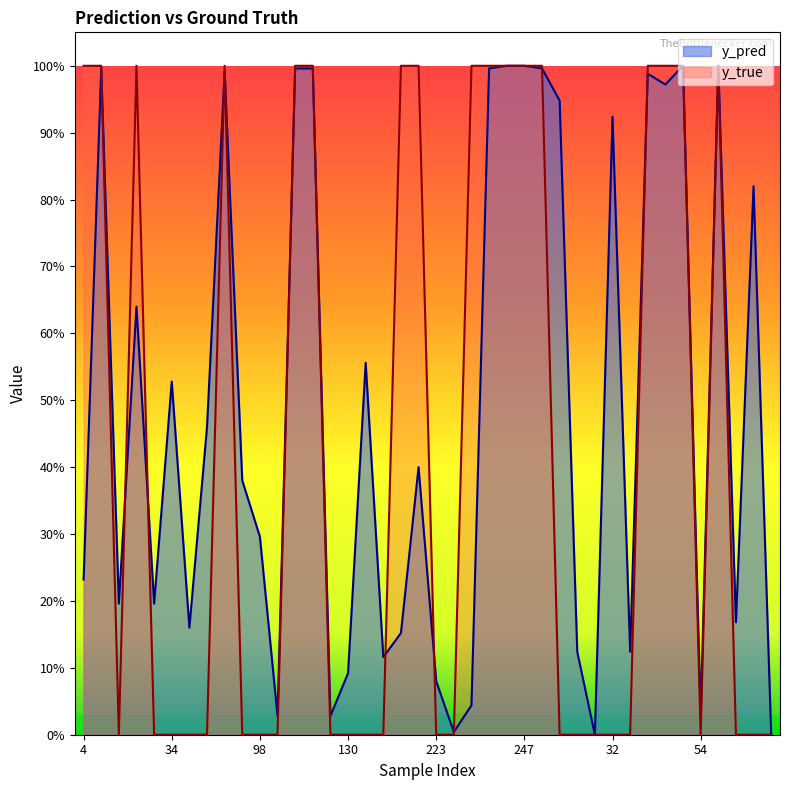

What is the value of the y_true point at the 25th from the left?

1.0